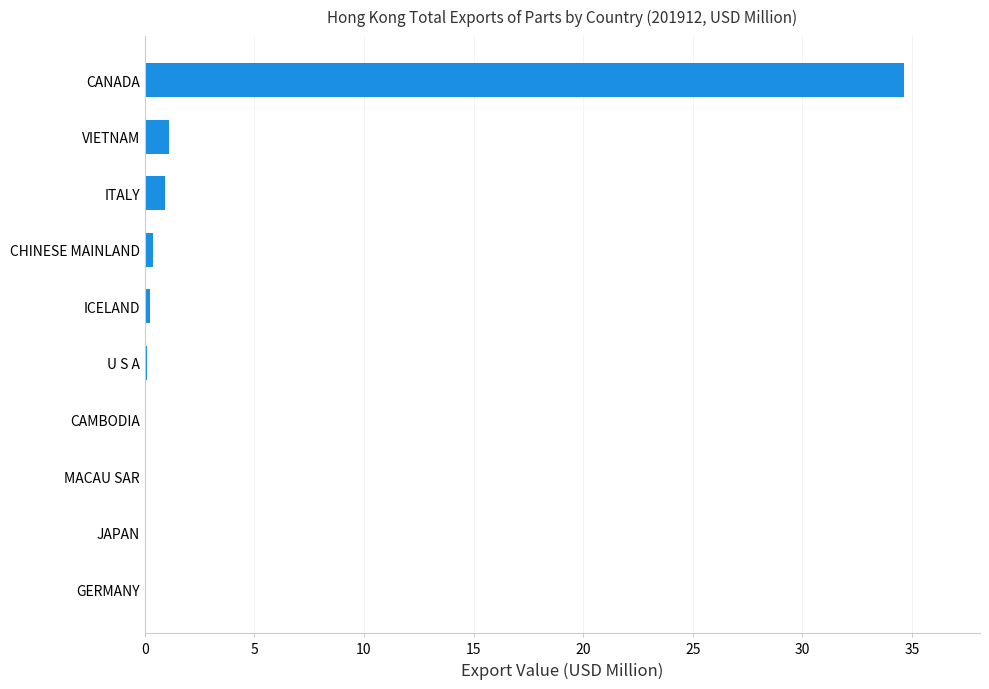

True or false: the data shows 34.6 at CANADA.

True